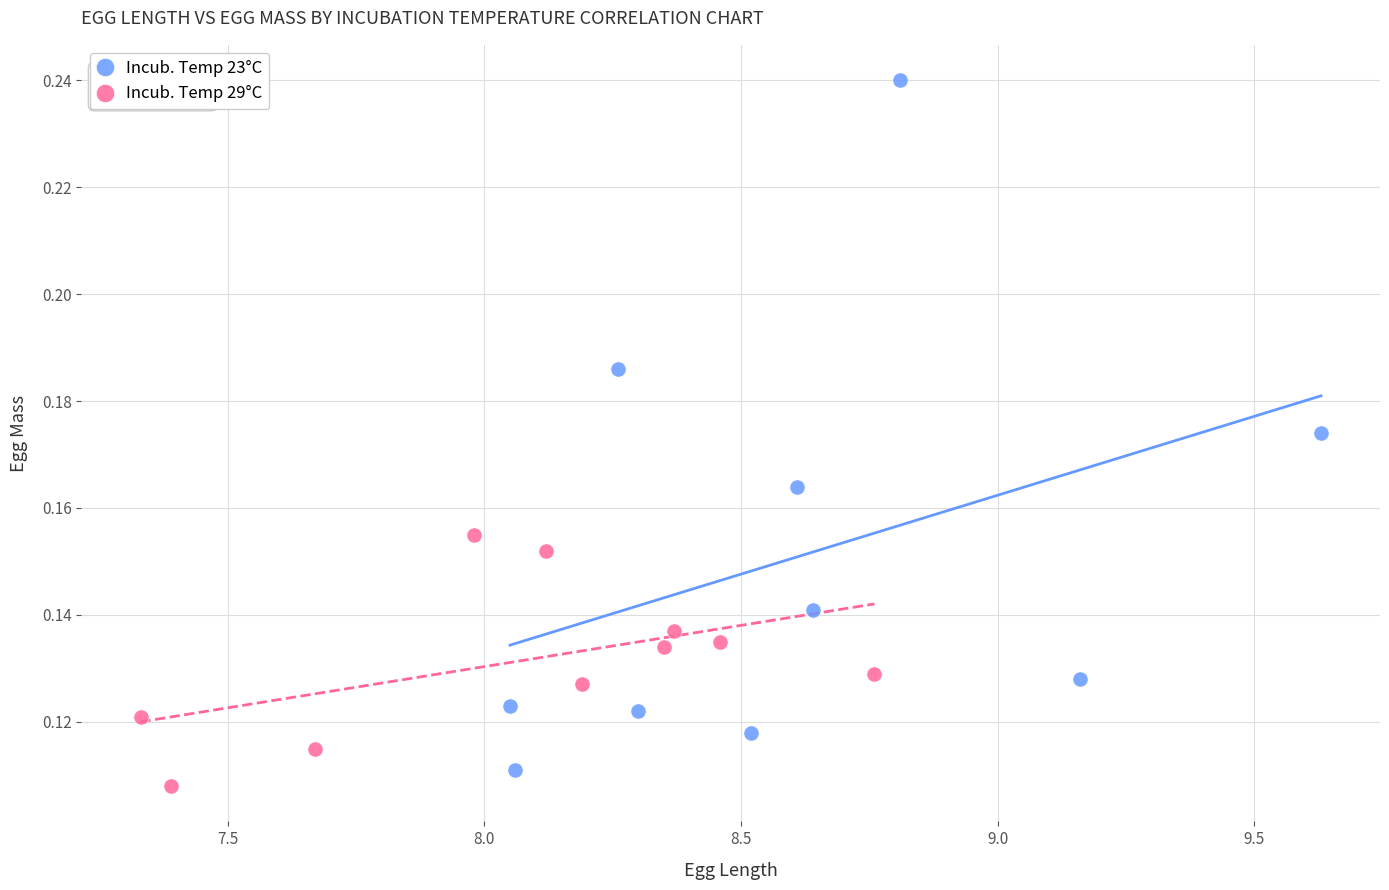

Which series has the widest spread of Y values?

Incub. Temp 23°C